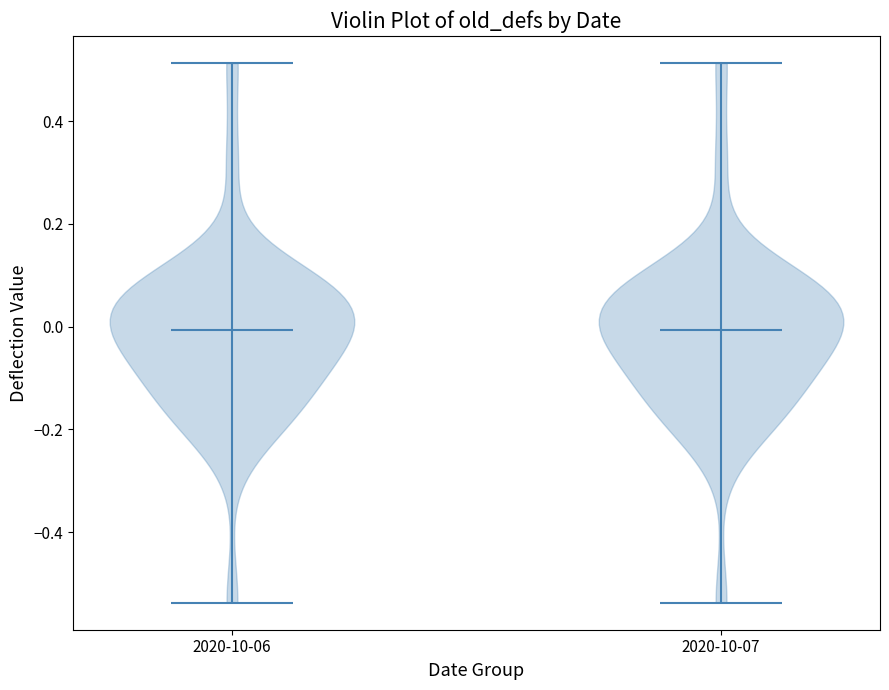

Reading left to right, read every violin against the y-axis: where its median line is, and the lowest and highest points it reaches. The values are not printed on the chart, so give them approximately, as read against the axis.

2020-10-06: median line 0.00, lowest point -0.54, highest point 0.52
2020-10-07: median line 0.00, lowest point -0.54, highest point 0.52